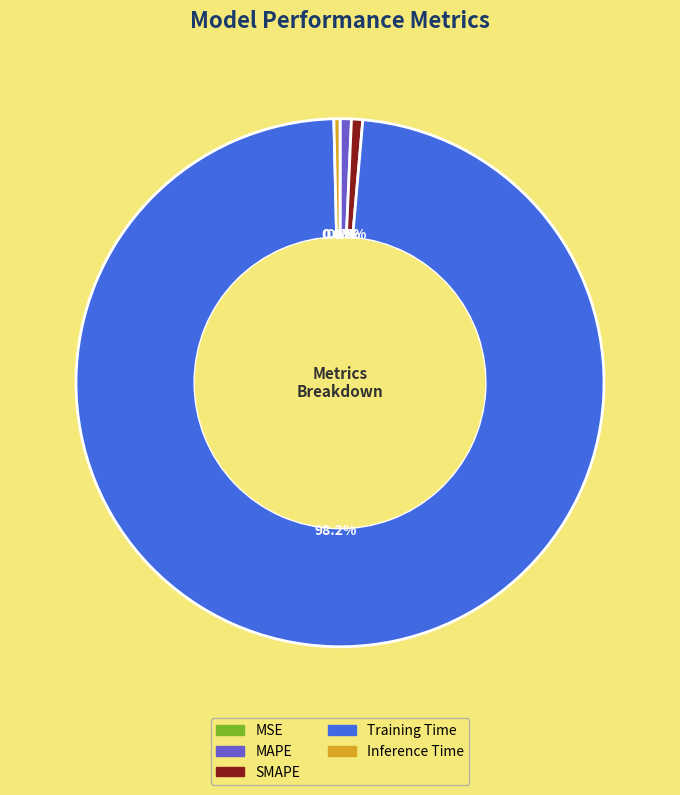

What portion of the pie excludes Inference Time?

99.6%